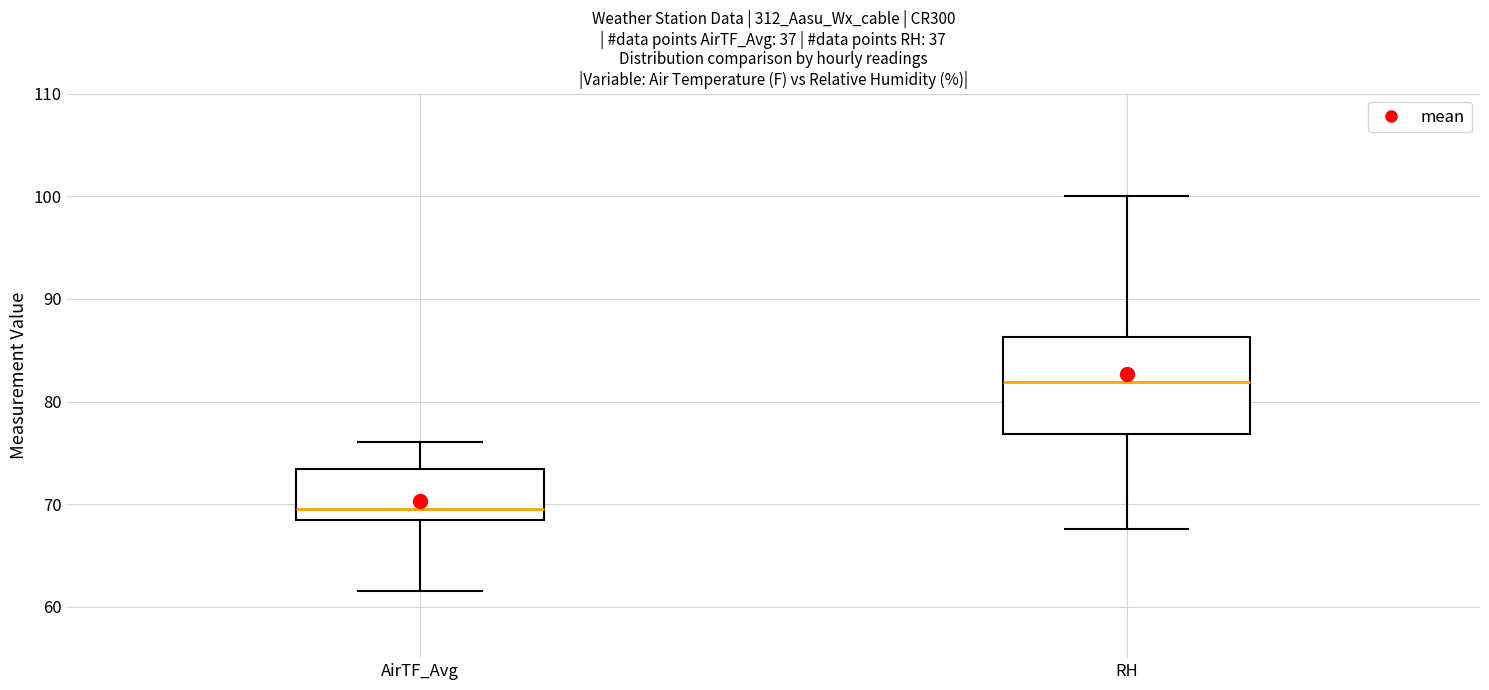

Comparing the boxes themselves (not the whiskers), which one is the tallest?

RH